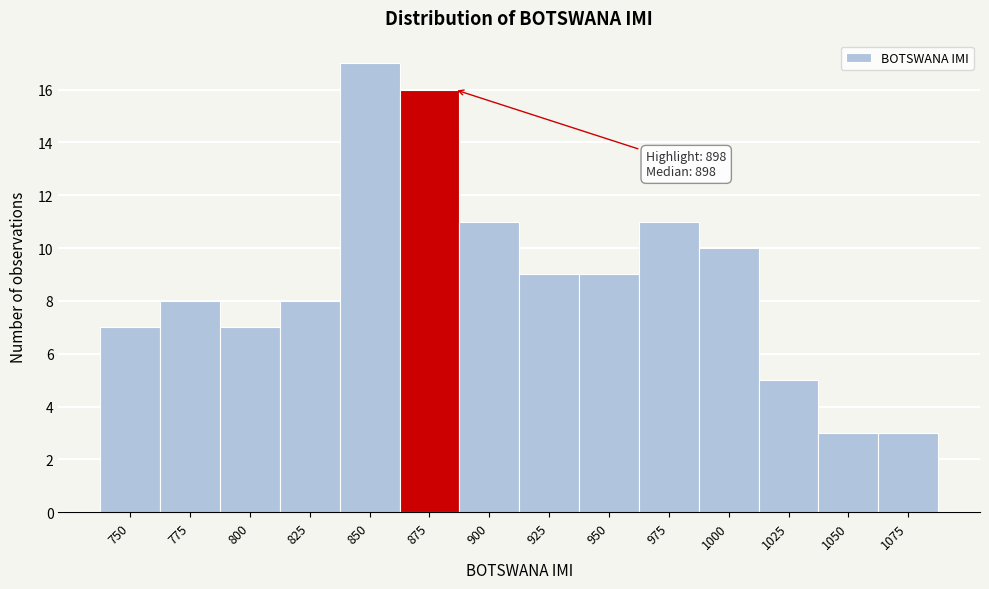

Reading left to right, transcribe all the data shown in this chart.

750=7	775=8	800=7	825=8	850=17	875=16	900=11	925=9	950=9	975=11	1000=10	1025=5	1050=3	1075=3